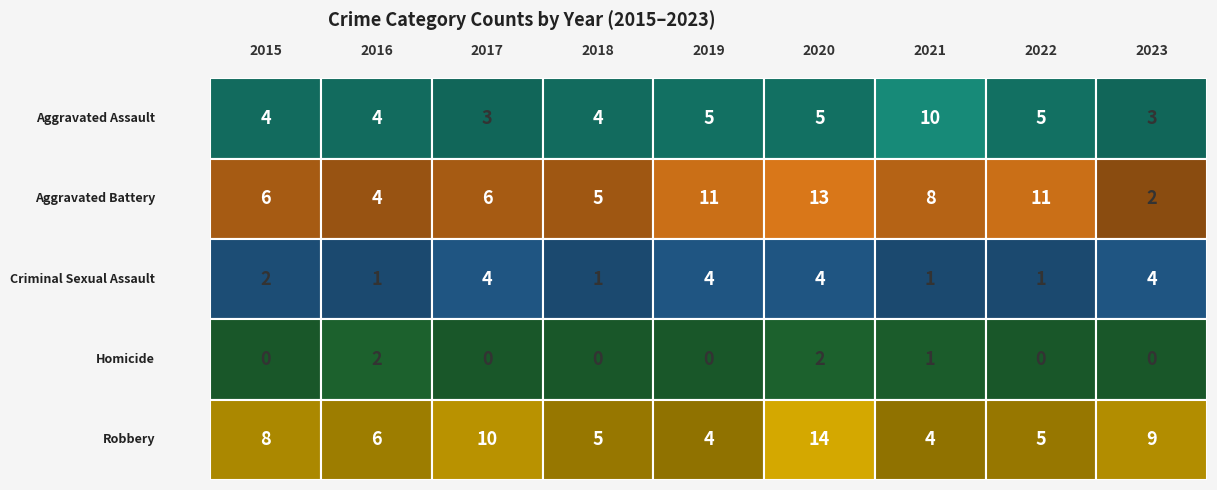

What is the difference between the highest and lowest values at 2018?

5